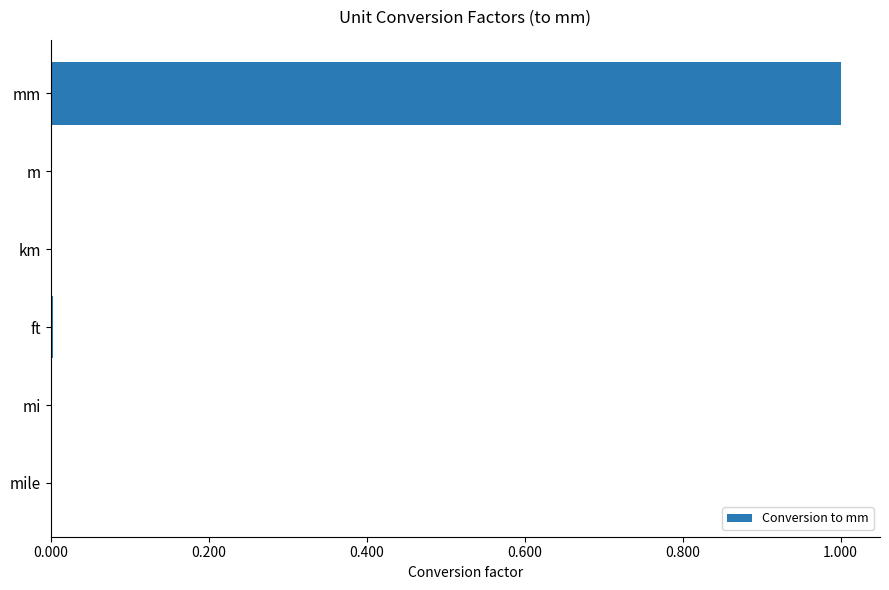

True or false: the data shows 0.0 at mi.

True